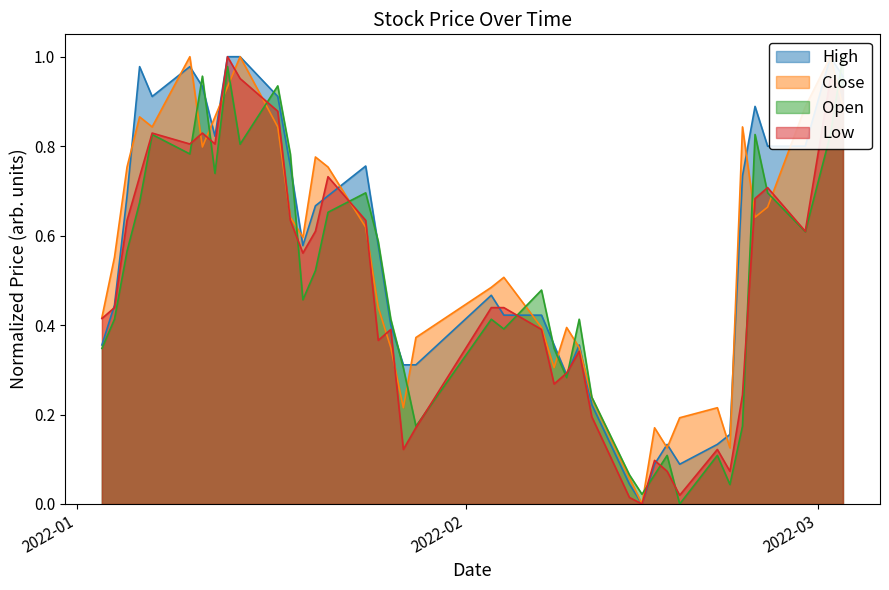

True or false: Close and High cross at least once.

True